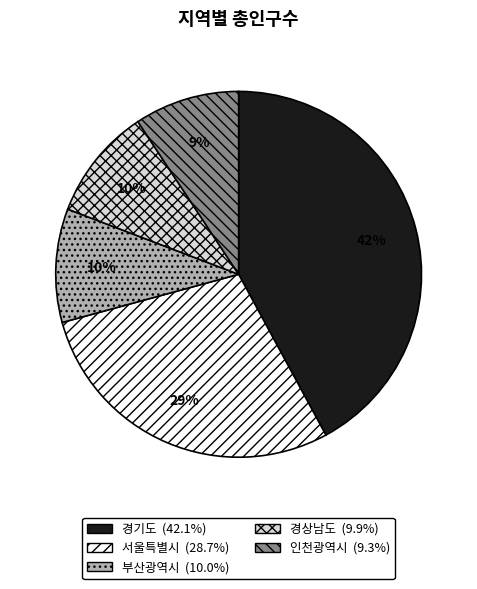

What is the largest slice in the pie chart?

경기도